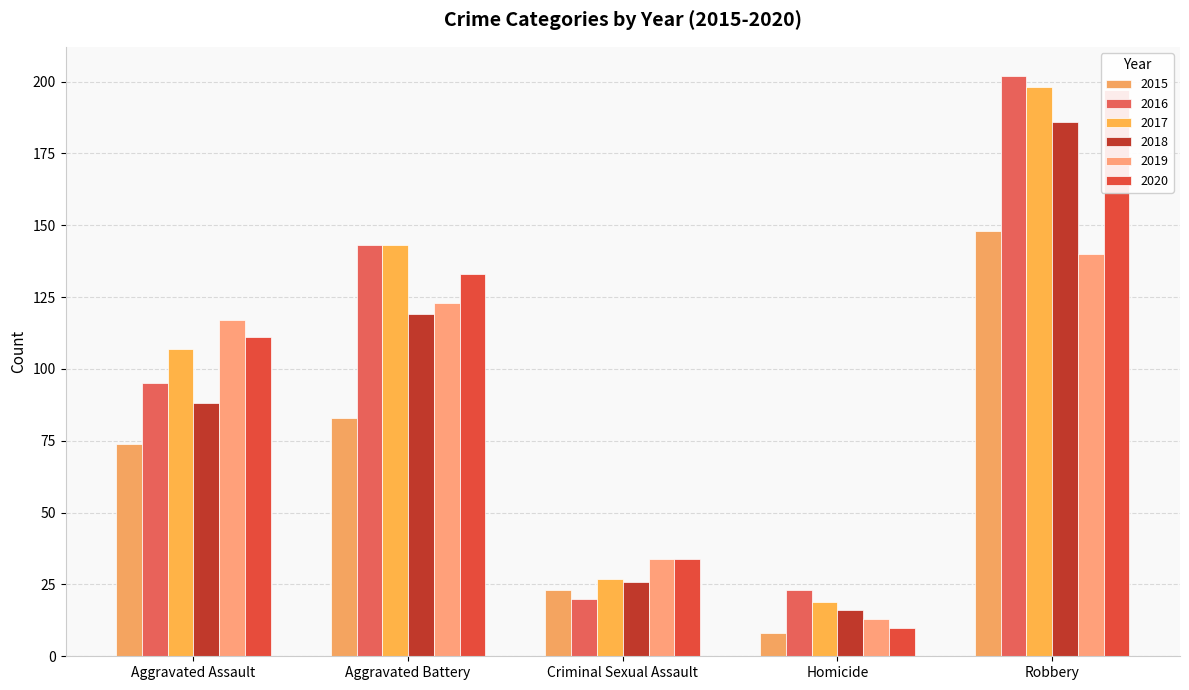

At which category is the sum across all series the highest?

Robbery